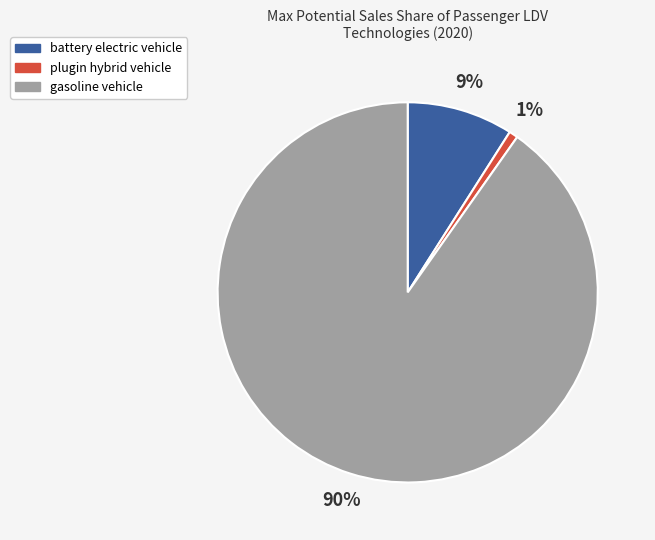

To the nearest percent, what is the difference between the largest and smallest slice percentages?

89%